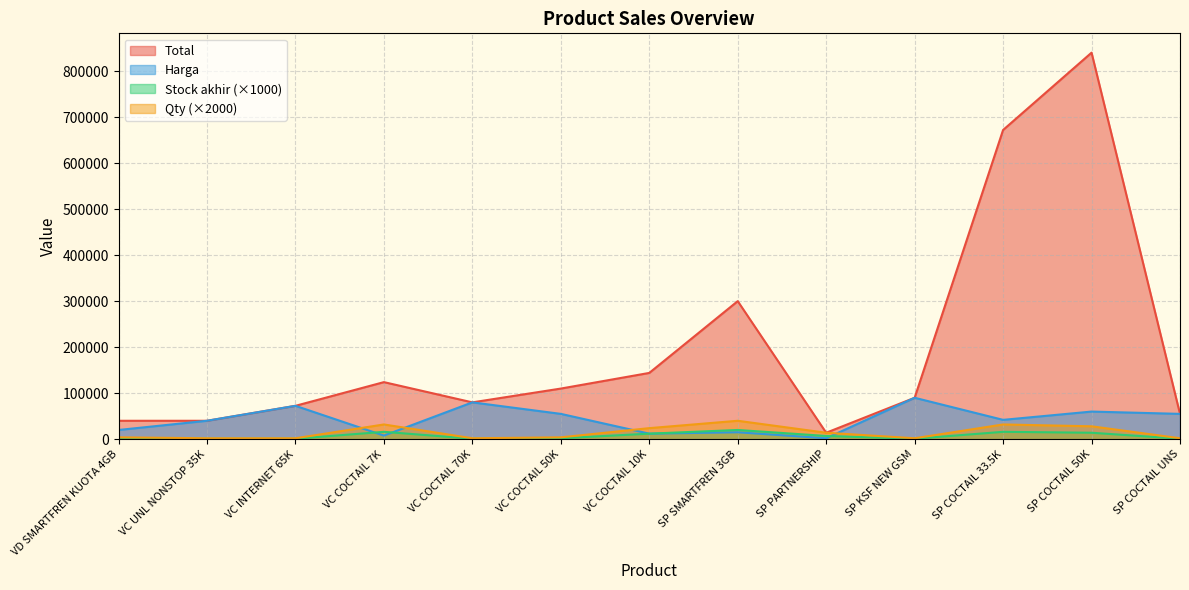

True or false: Harga has more than 1 points higher than both neighbors.

True